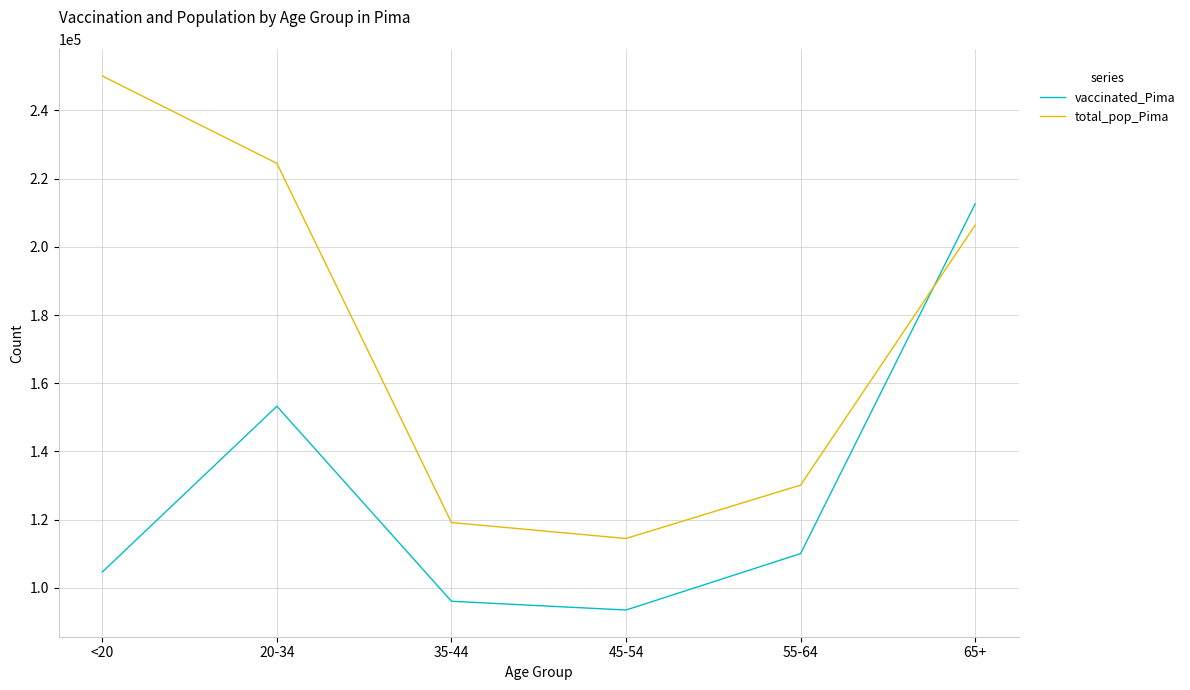

Is the value of vaccinated_Pima at 45-54 greater than the value of total_pop_Pima at 55-64?

No